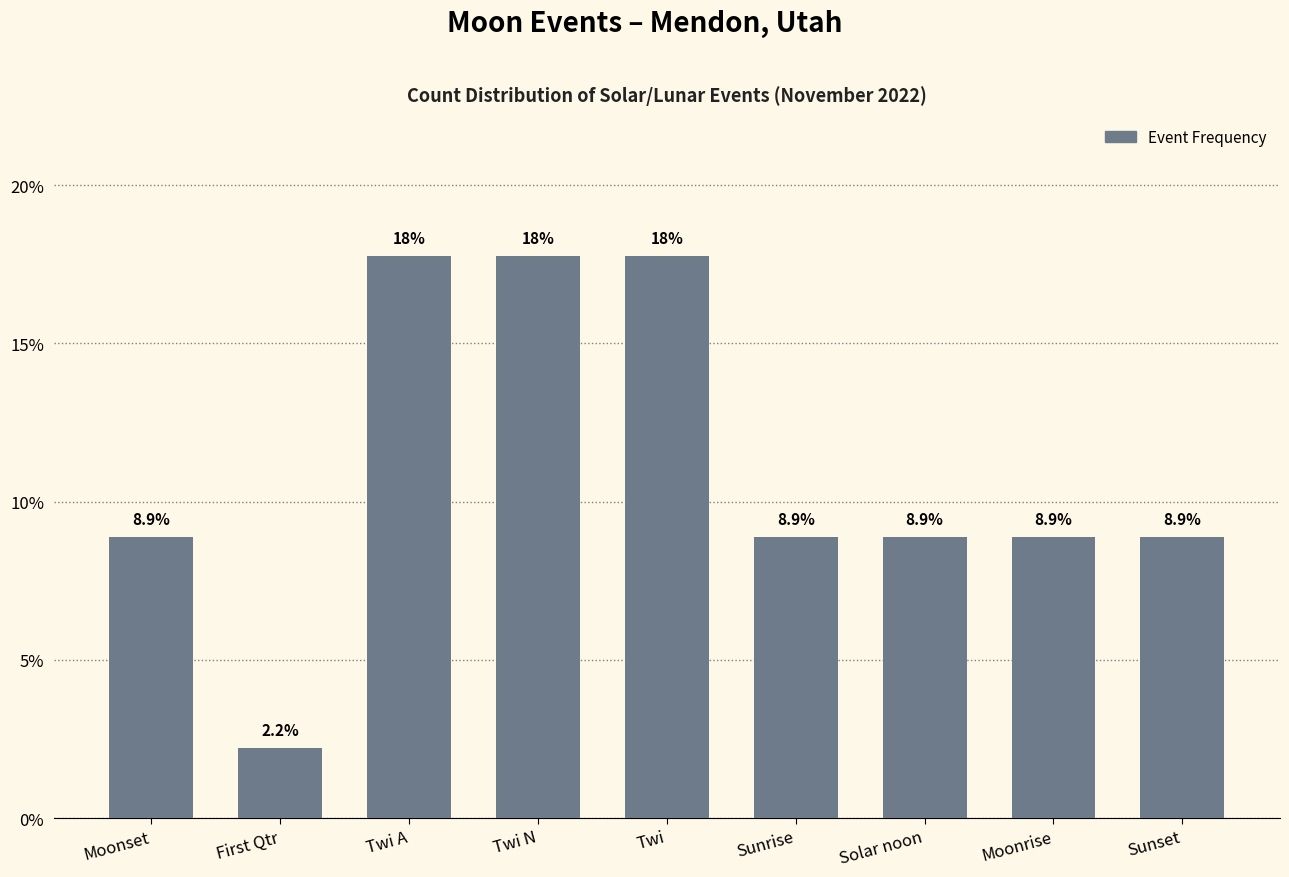

Which has a higher value, First Qtr or Moonset?

Moonset